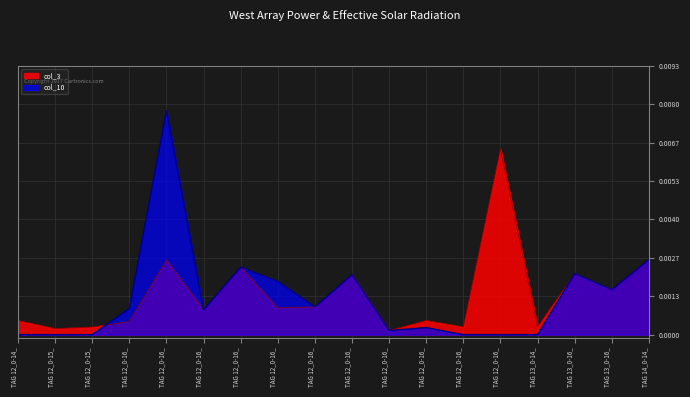

Which series has the largest total across all categories?

col_3